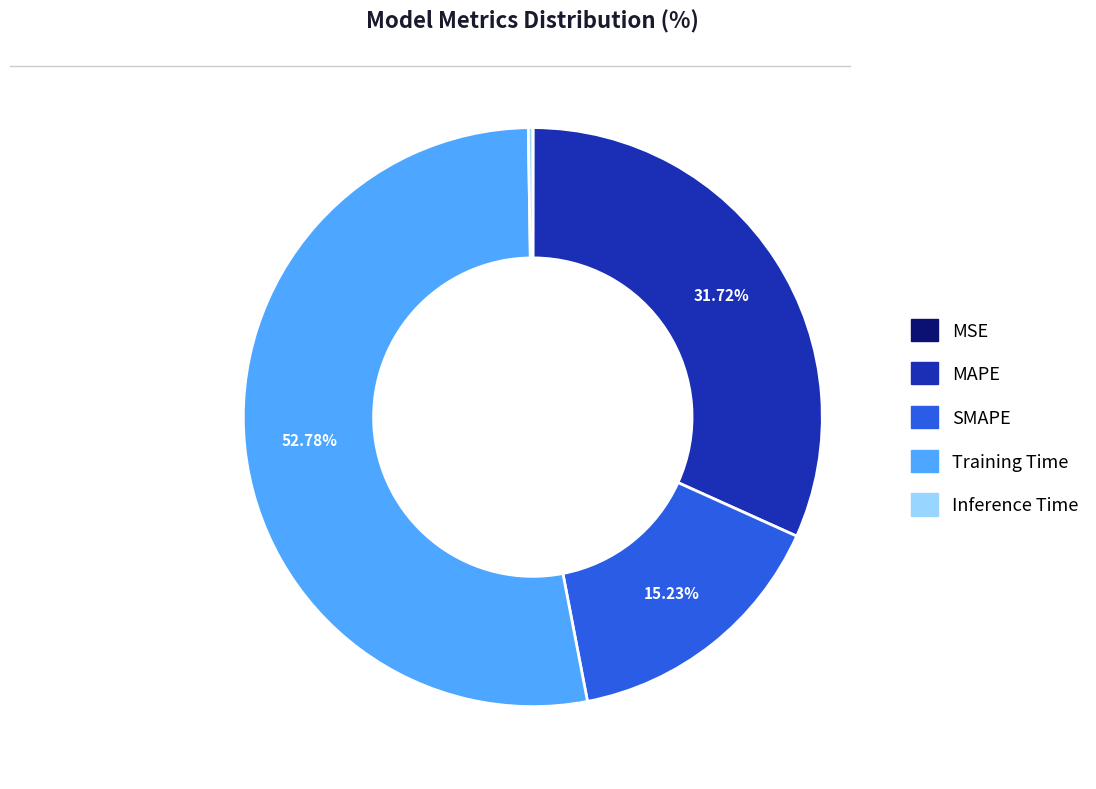

Which slice is the largest?

Training Time